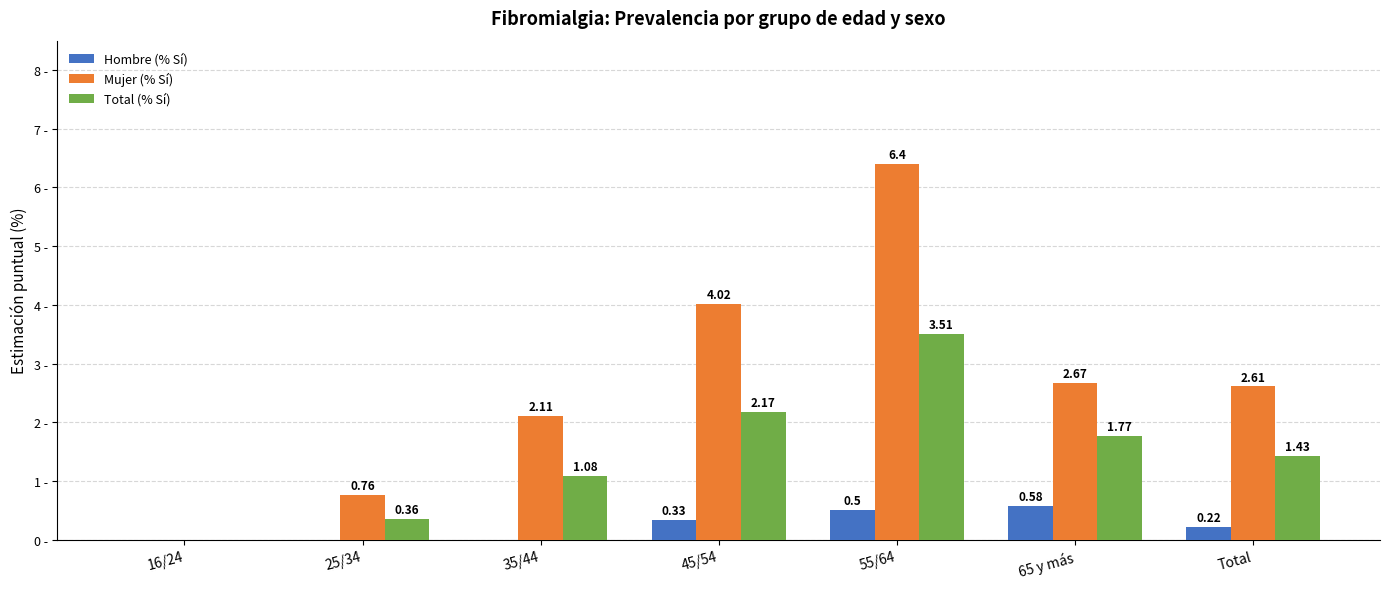

Which series changed the most between 25/34 and 55/64?

Mujer (% Sí)